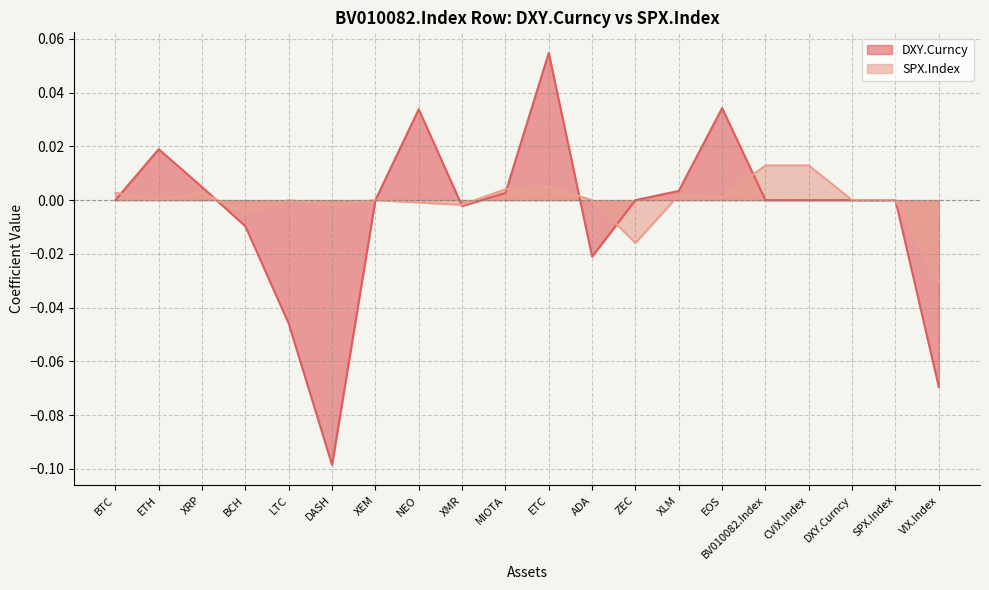

Count the number of data series in this chart.

2